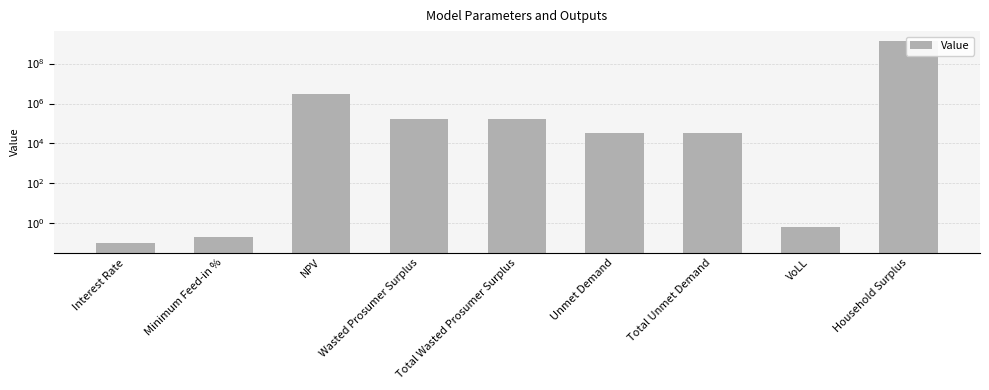

Reading left to right, what are all the values shown in this chart?

Interest Rate=0.1	Minimum Feed-in %=0.2	NPV=3035650.7	Wasted Prosumer Surplus=173398.7	Total Wasted Prosumer Surplus=173398.7	Unmet Demand=34079.4	Total Unmet Demand=34079.4	VoLL=0.7	Household Surplus=1309083561.7